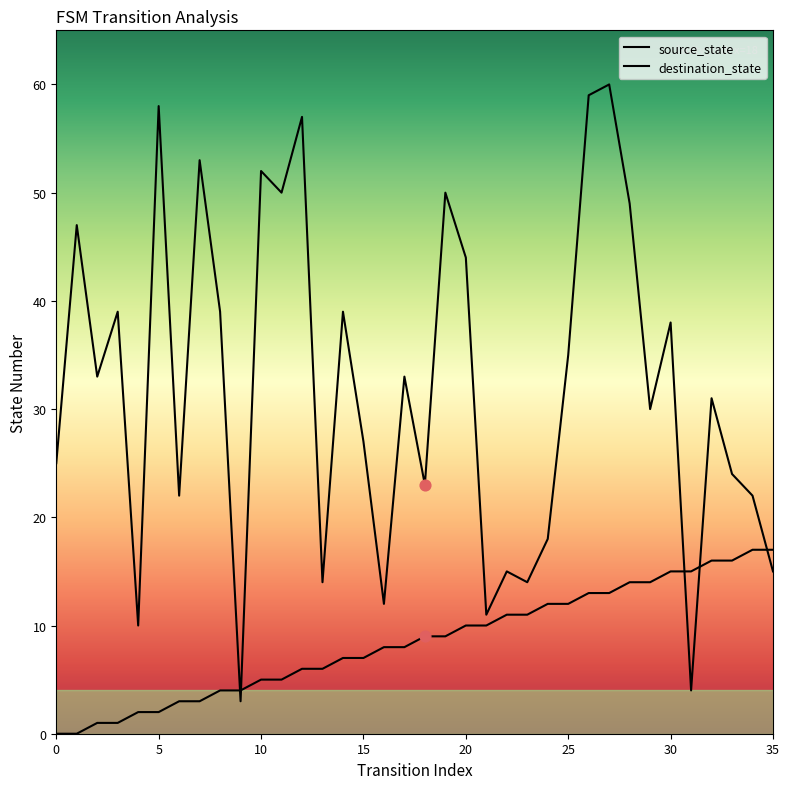

Is the value of destination_state at 25 greater than the value of source_state at 22?

Yes